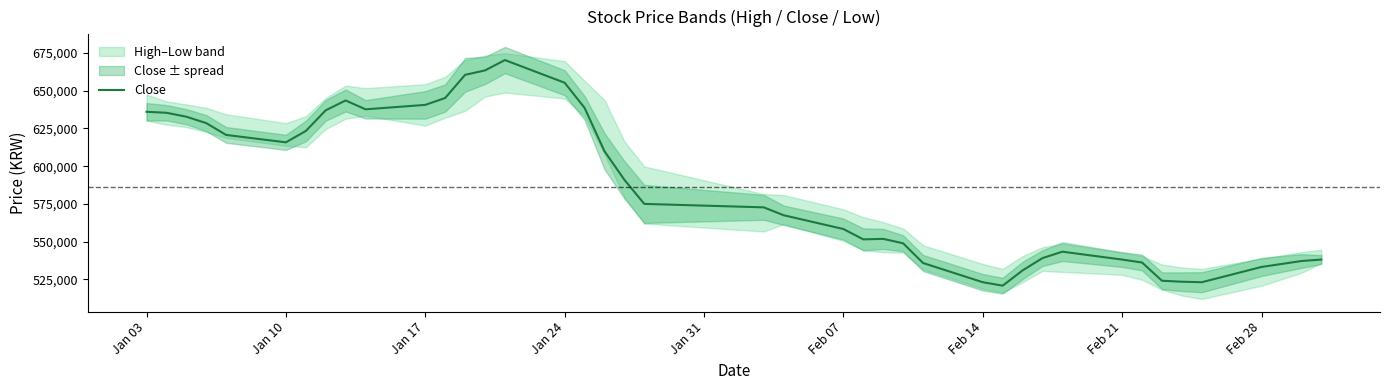

What is the sum of all values?

23458594.0